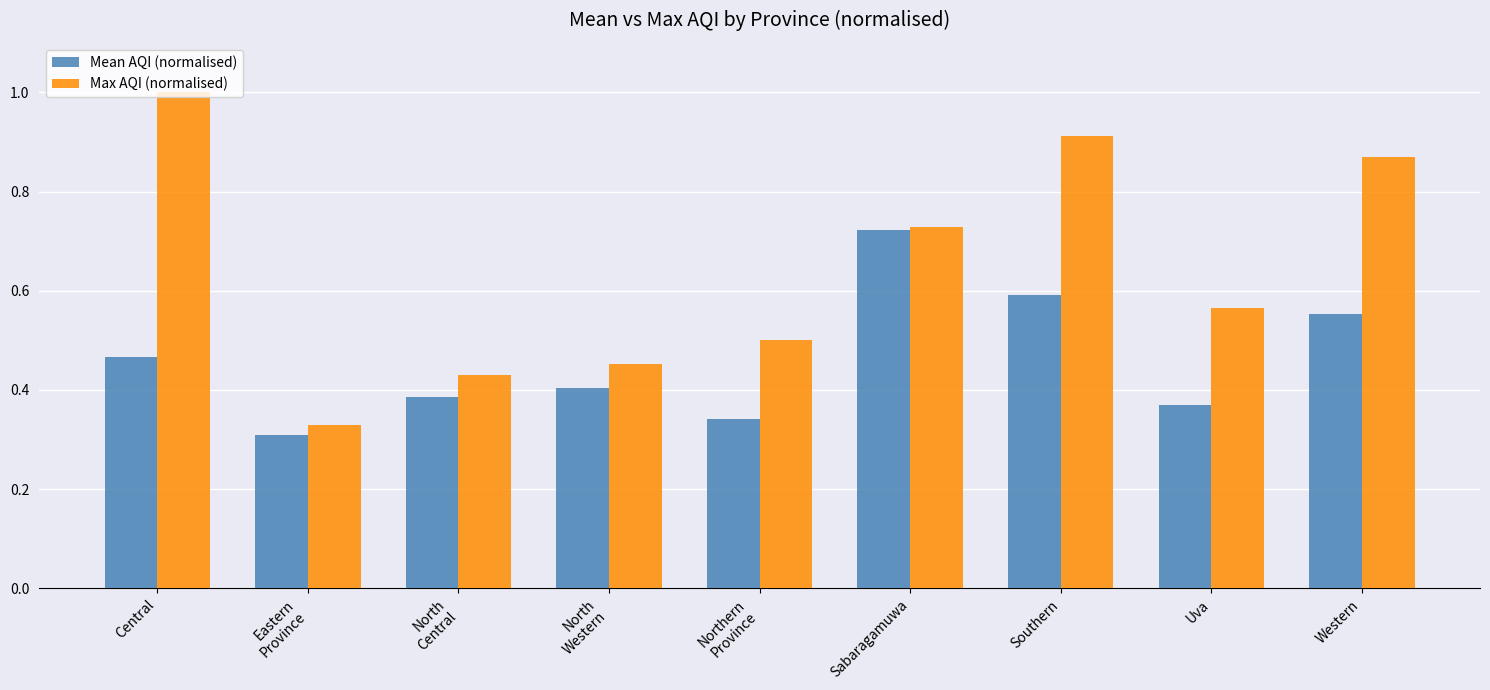

What is the sum of all Mean AQI (normalised) values?

4.1